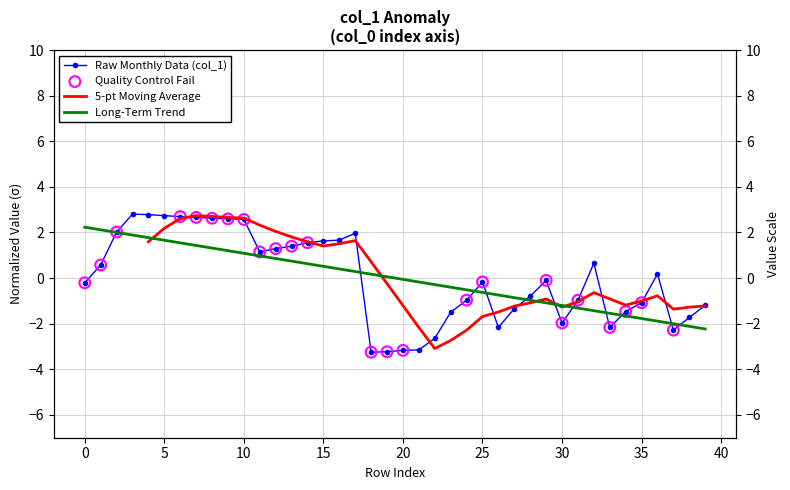

Approximately how many times larger is the value at 13 compared to 5?

0.5